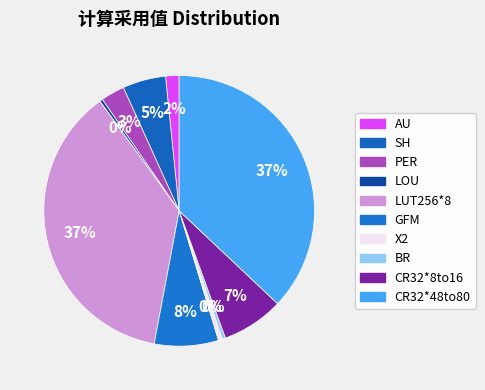

Count the number of slices in the pie.

10